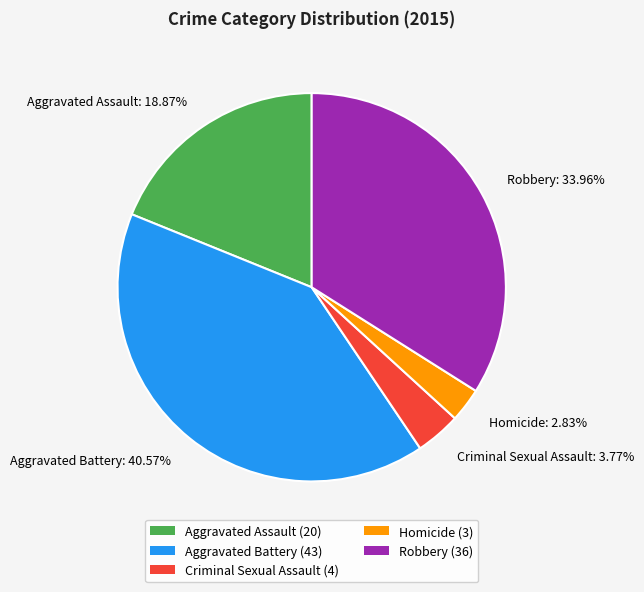

True or false: Aggravated Assault accounts for 7% of the total.

False